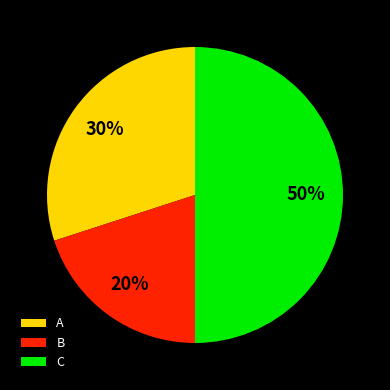

What is the smallest slice in the pie chart?

B